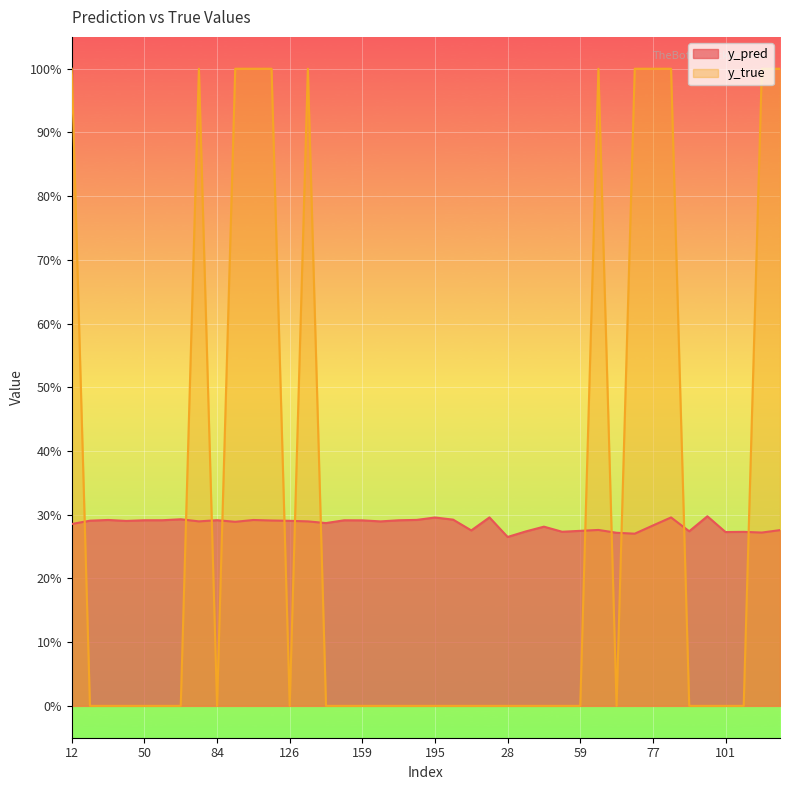

Reading left to right, what are all the values shown in this chart?

y_pred: 0.3	0.3	0.3	0.3	0.3	0.3	0.3	0.3	0.3	0.3	0.3	0.3	0.3	0.3	0.3	0.3	0.3	0.3	0.3	0.3	0.3	0.3	0.3	0.3	0.3	0.3	0.3	0.3	0.3	0.3	0.3	0.3	0.3	0.3	0.3	0.3	0.3	0.3	0.3	0.3
y_true: 1.0	0.0	0.0	0.0	0.0	0.0	0.0	1.0	0.0	1.0	1.0	1.0	0.0	1.0	0.0	0.0	0.0	0.0	0.0	0.0	0.0	0.0	0.0	0.0	0.0	0.0	0.0	0.0	0.0	1.0	0.0	1.0	1.0	1.0	0.0	0.0	0.0	0.0	1.0	1.0